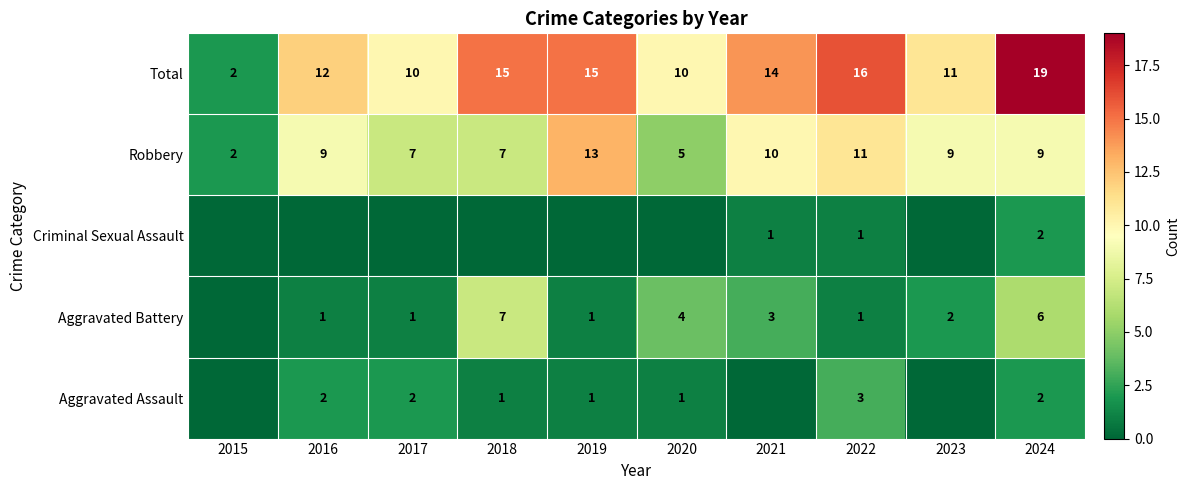

What is the approximate value of Total at 2023, to the nearest 10?

10